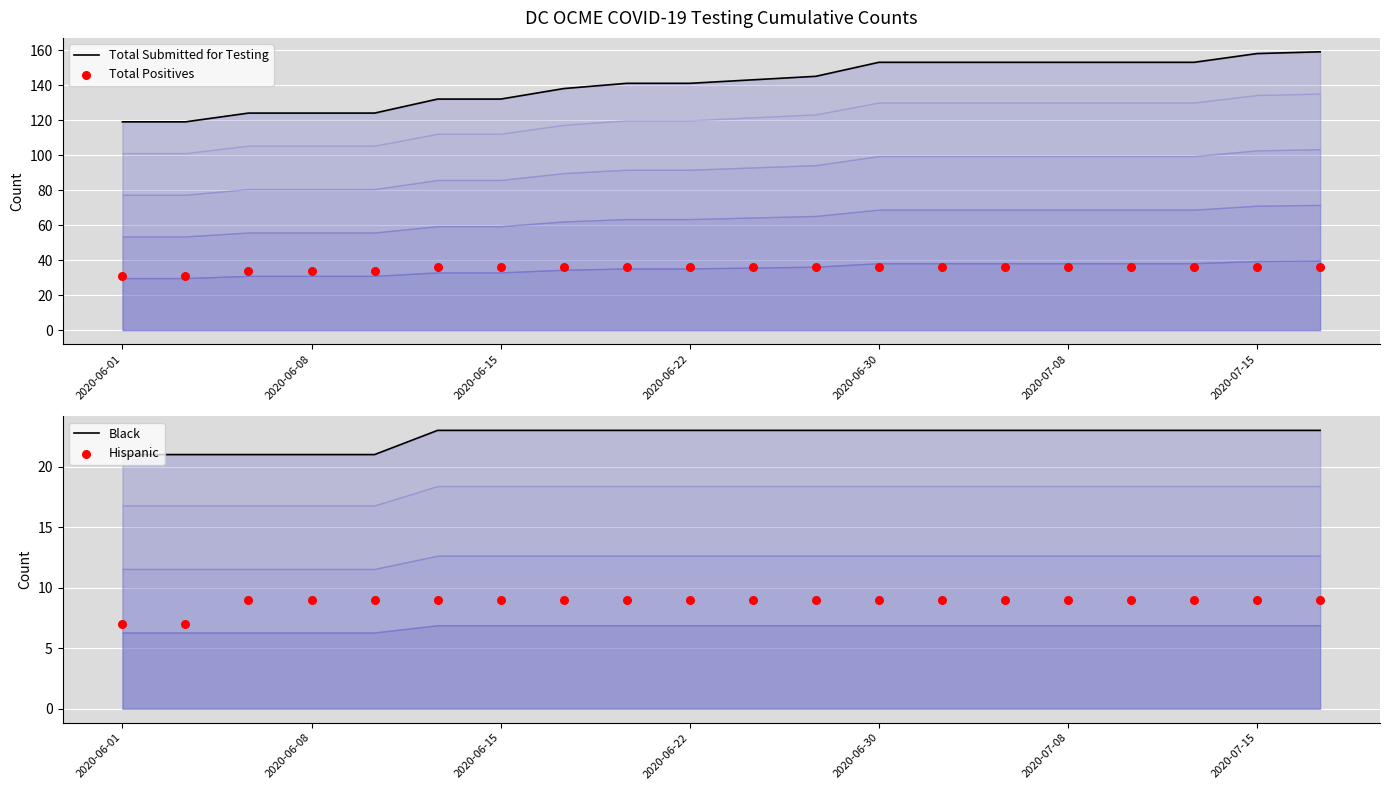

Which series reaches the minimum Y coordinate?

Hispanic